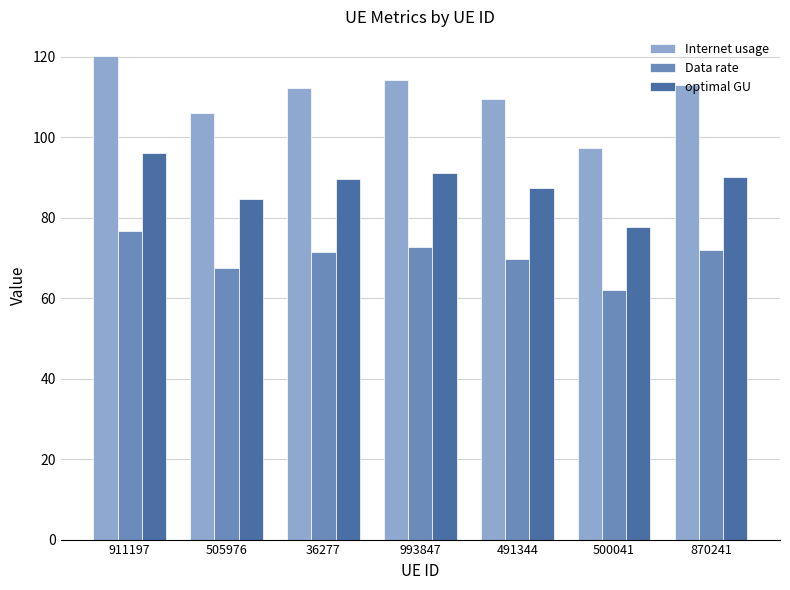

What is the sum of all Data rate values?

491.8